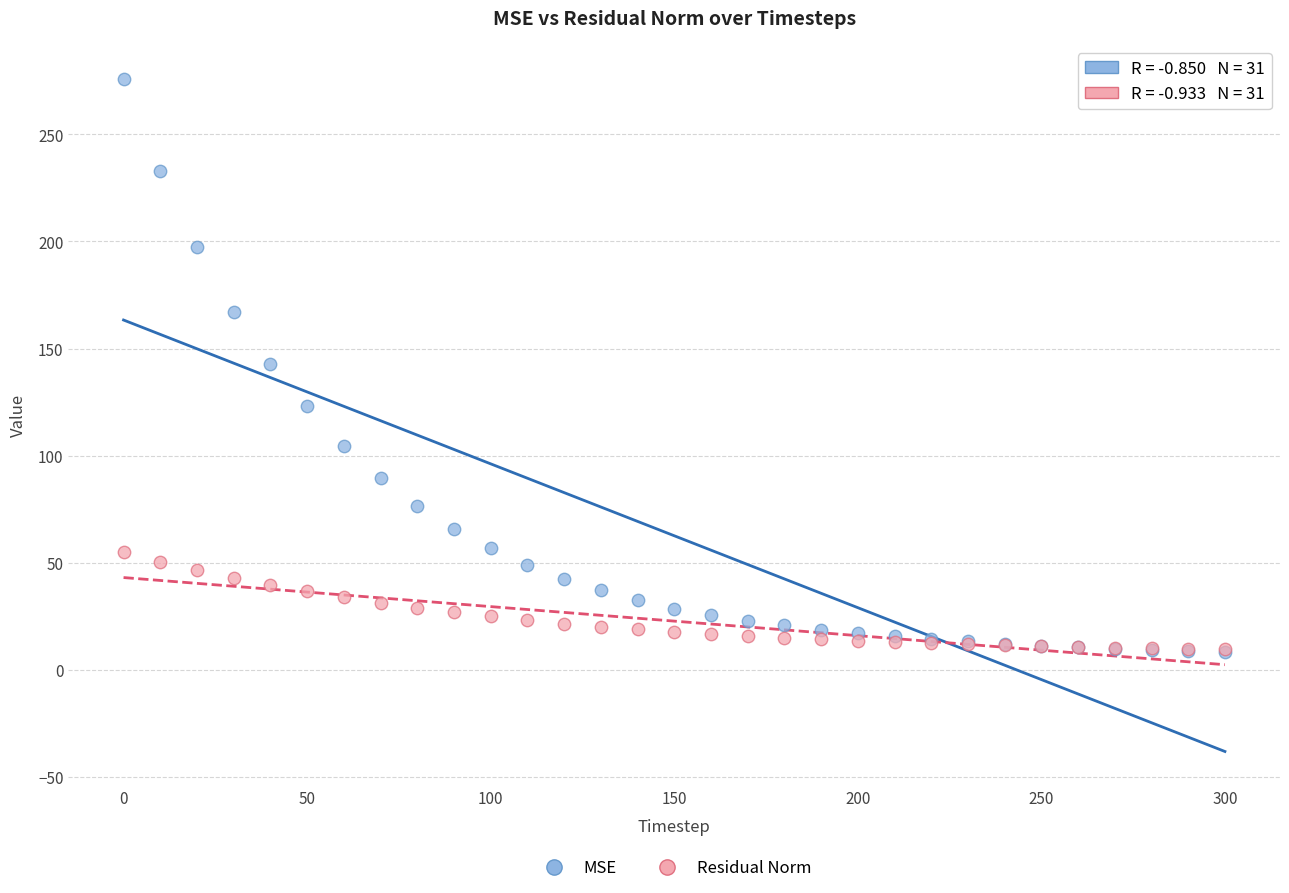

What are all the series names shown in the legend?

MSE, Residual Norm